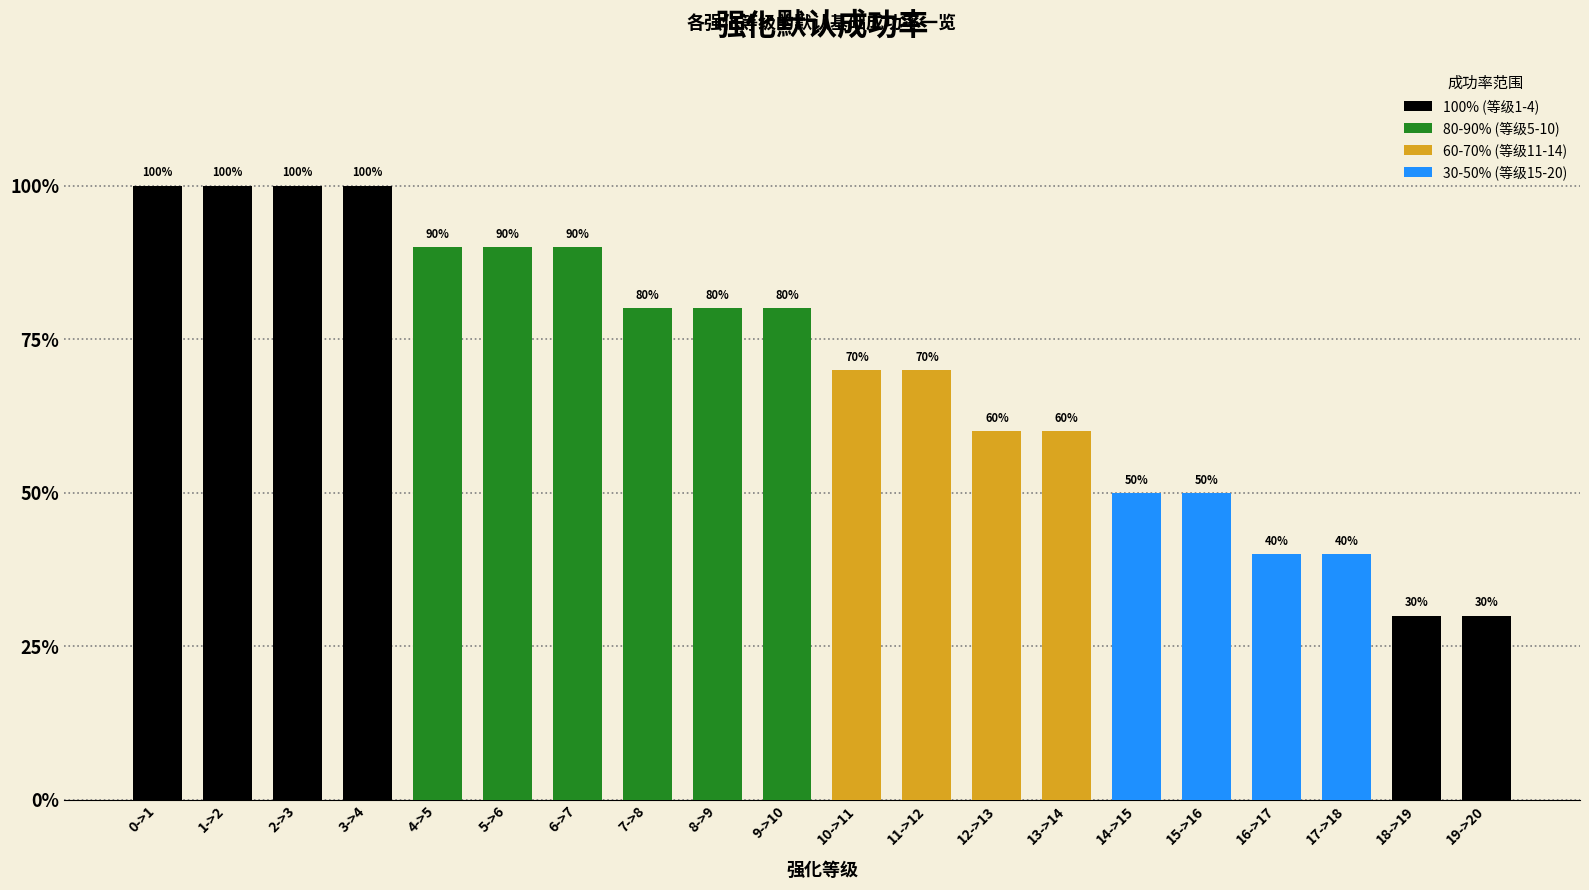

Are the bars horizontal?

No